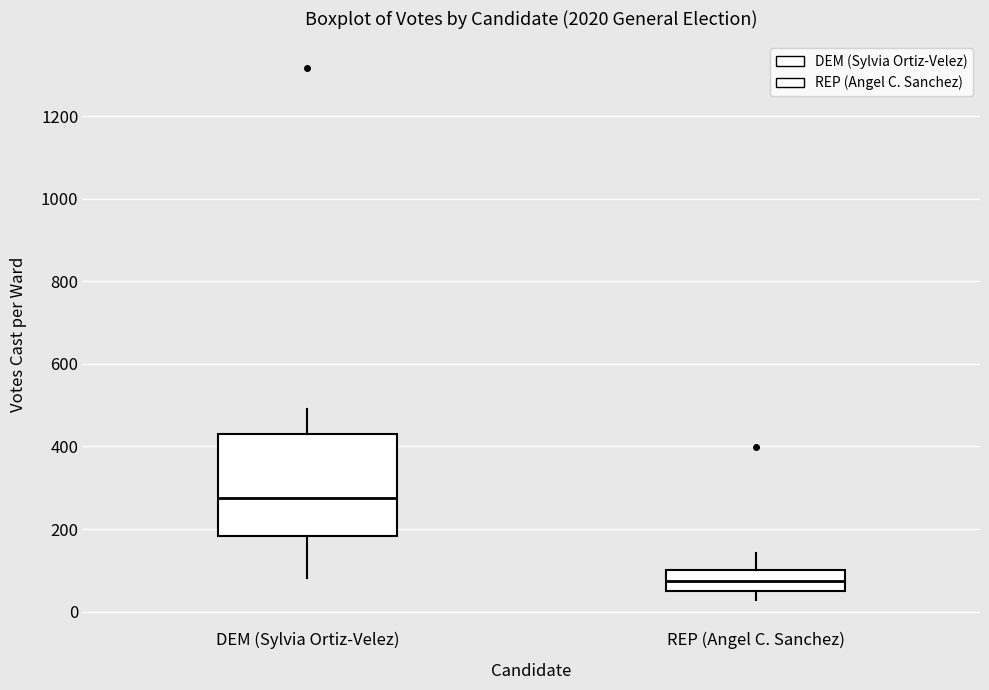

Reading left to right, transcribe this box plot: for each box, give where its median line is, the range the box spans, and where its two whiskers end, as read against the y-axis. The values are not printed on the chart, so give them approximately, as read against the axis.

DEM (Sylvia Ortiz-Velez): median 280, box 180 to 440, whiskers 80 to 500
REP (Angel C. Sanchez): median 80, box 40 to 100, whiskers 20 to 140